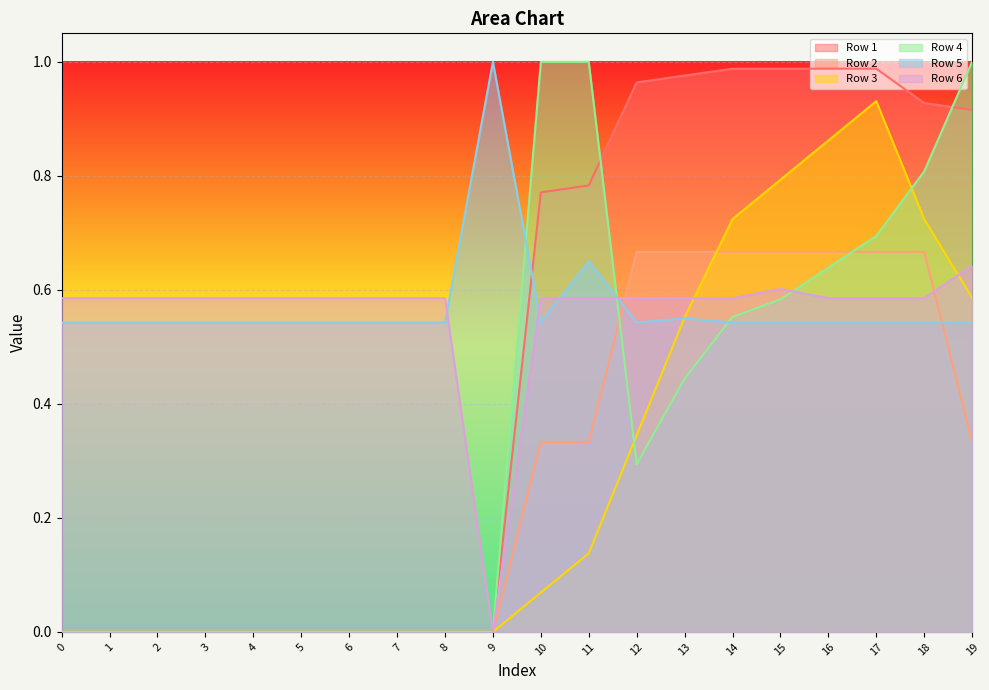

True or false: Row 2 and Row 1 cross at least once.

False